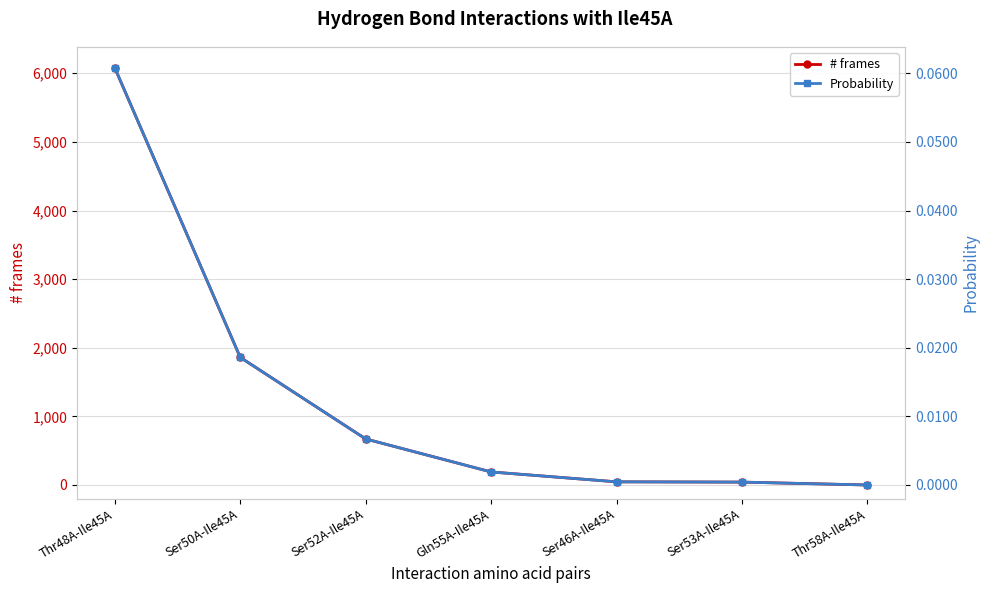

The # frames series shows 671.0 at Ser52A-Ile45A. True or false?

True